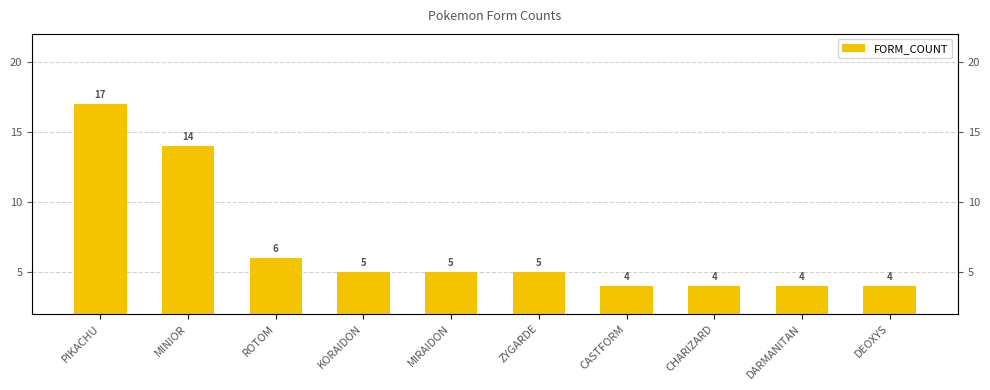

What is the minimum value shown in the chart?

4